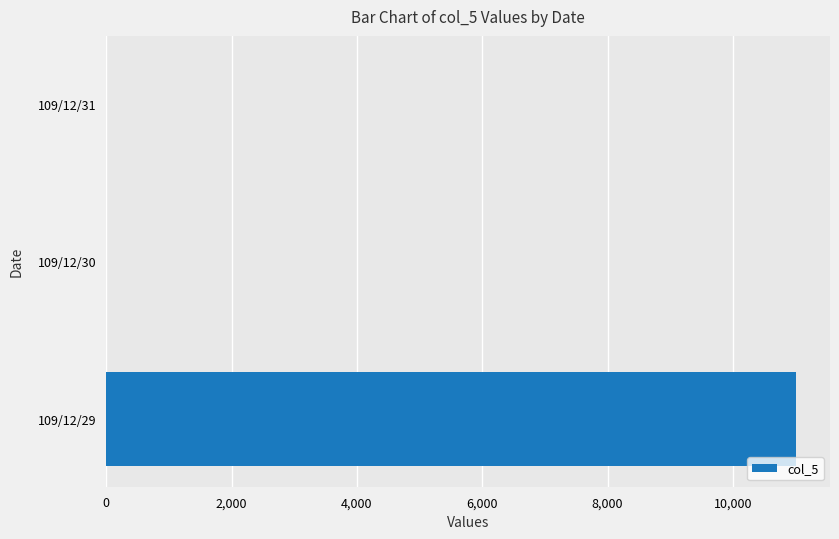

Count the values in the range 0 to 11000.

3